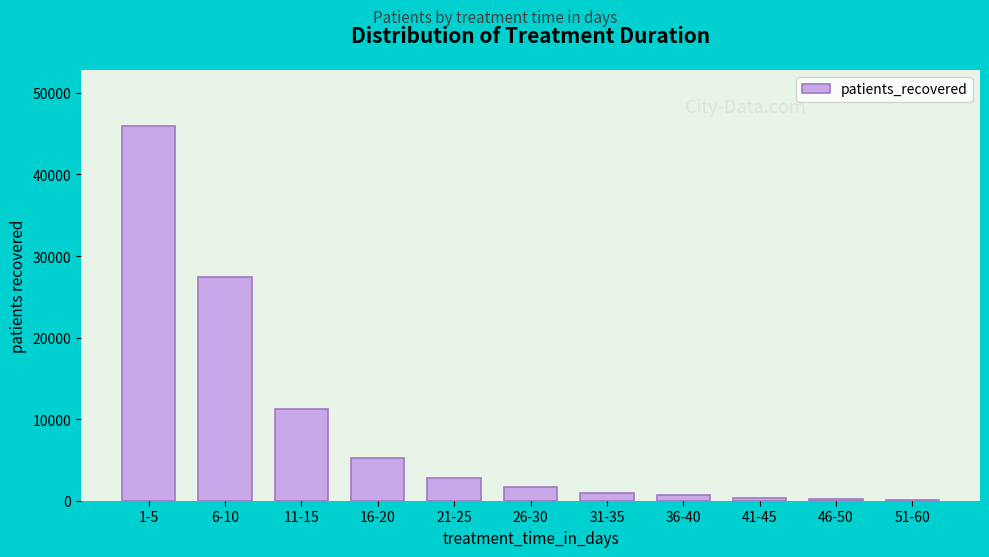

The value at 1-5 is 78071. True or false?

False